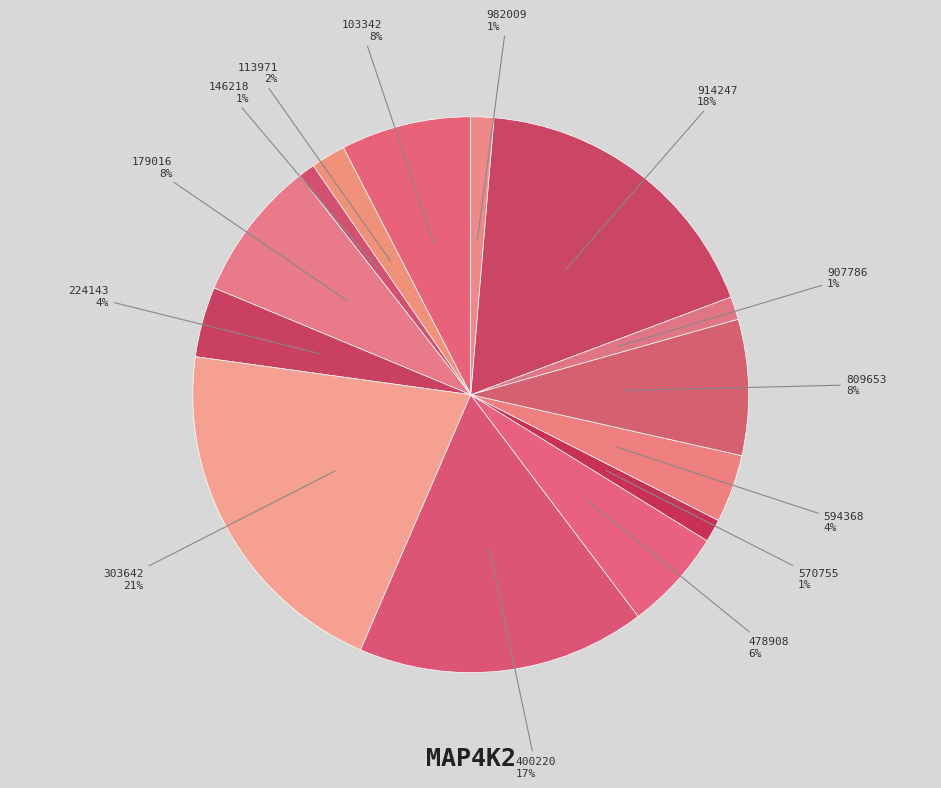

Count the number of slices in the pie.

14